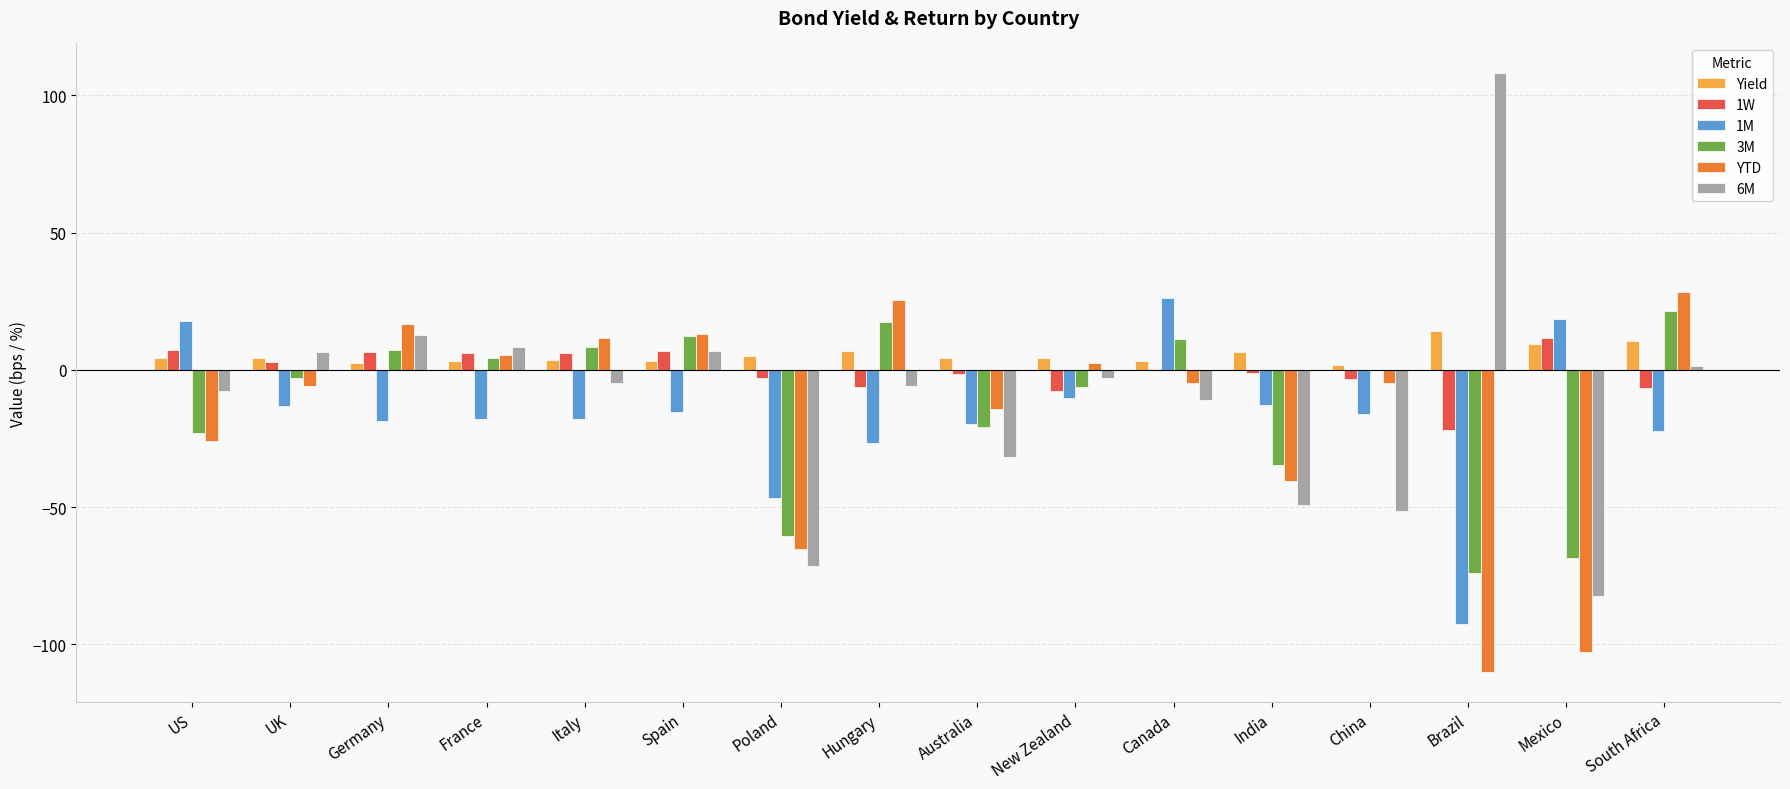

The 1M series shows 18.7 at Mexico. True or false?

True